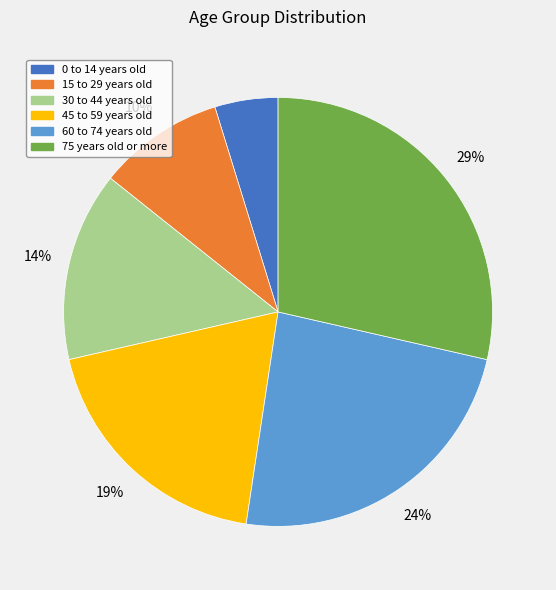

Which slice is the largest?

75 years old or more